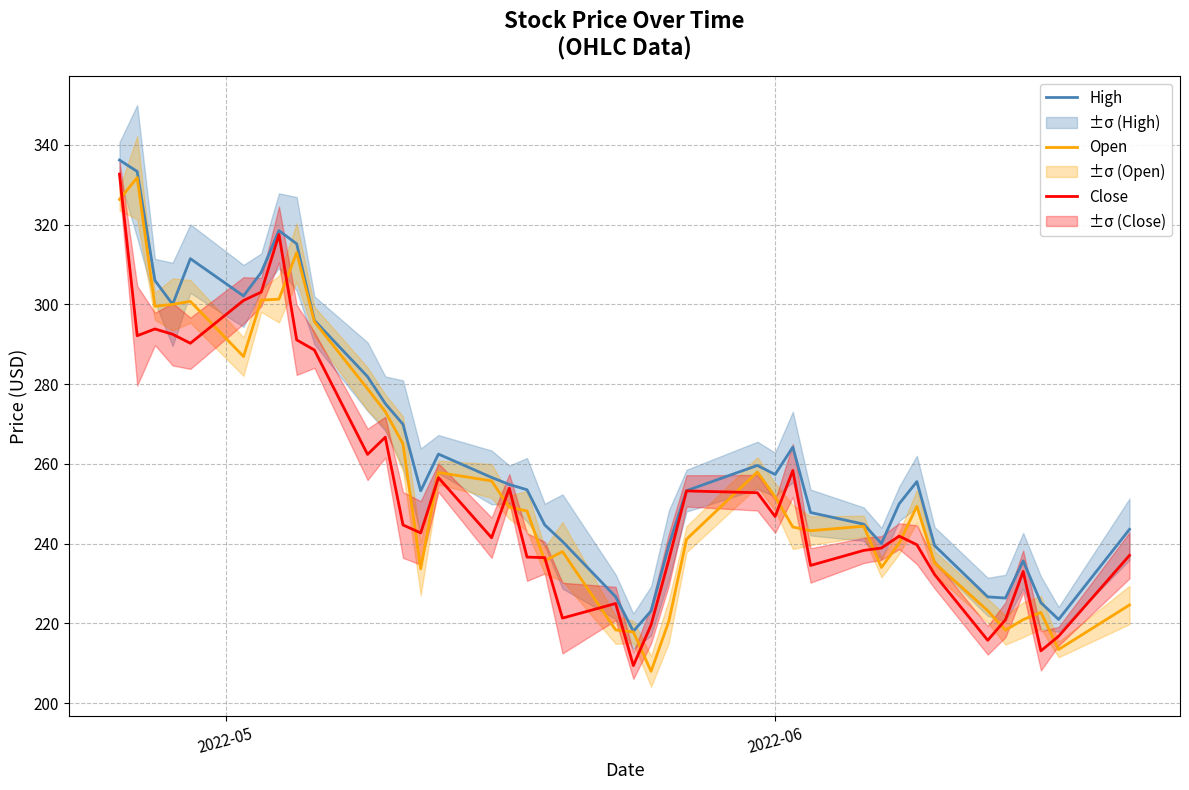

What is the highest value of the High series?

336.2